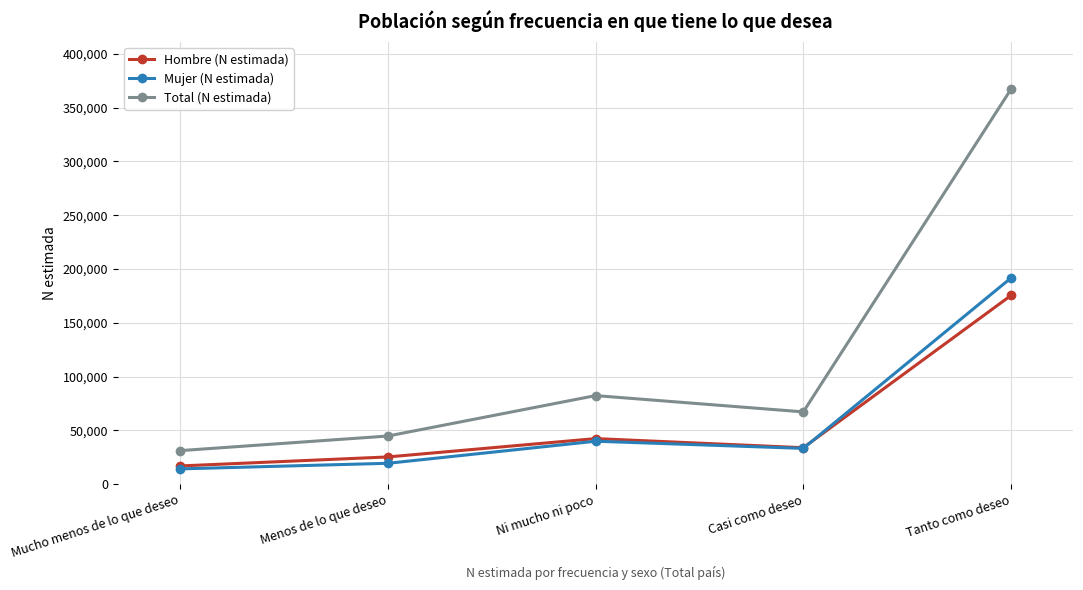

At which category is the sum across all series the highest?

Tanto como deseo